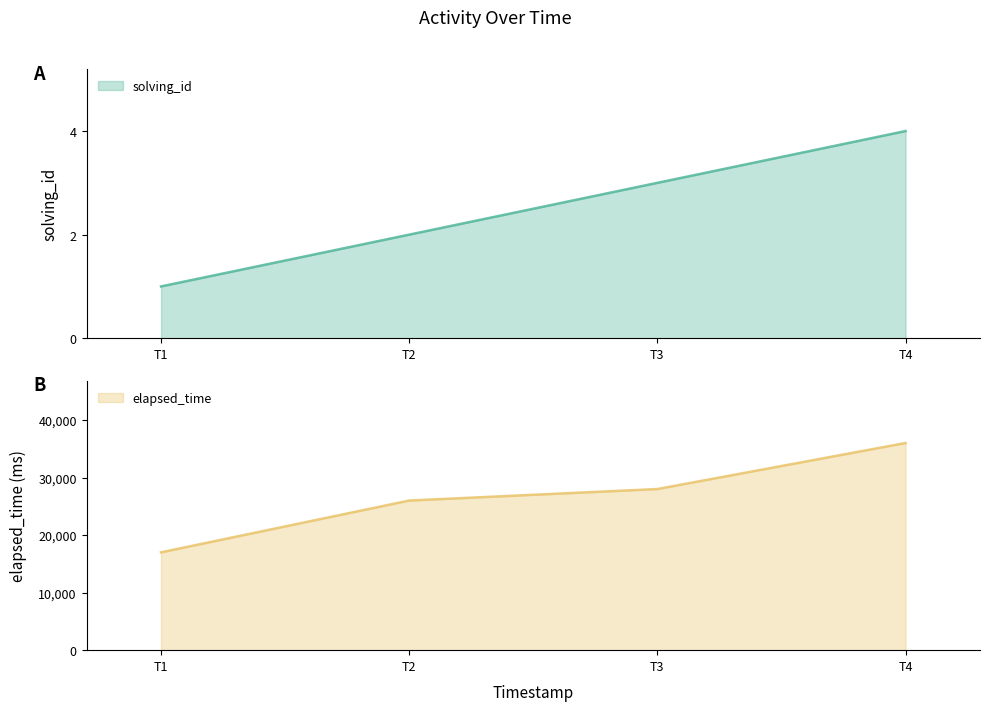

True or false: solving_id has more than 0 interior local peaks.

False